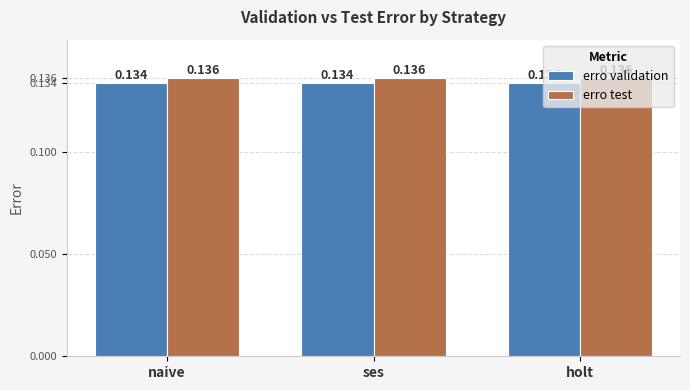

List the series in order of their peak value, highest first.

erro test, erro validation